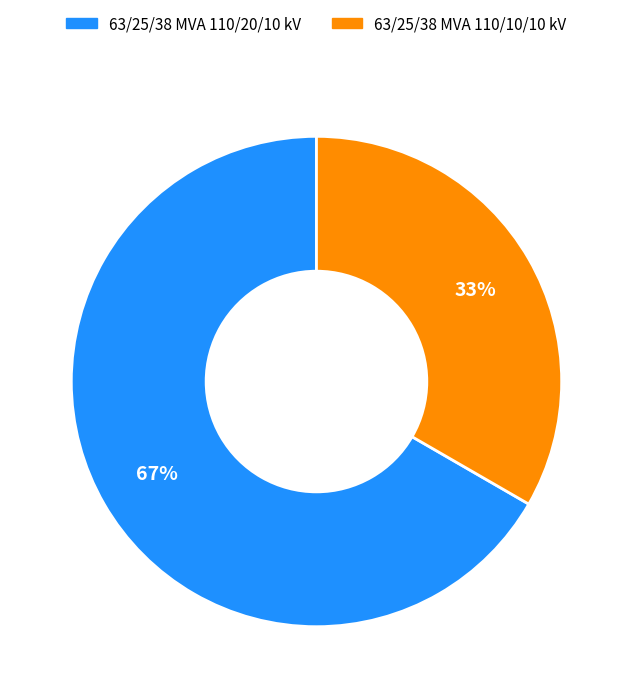

What is the largest slice in the pie chart?

63/25/38 MVA 110/20/10 kV